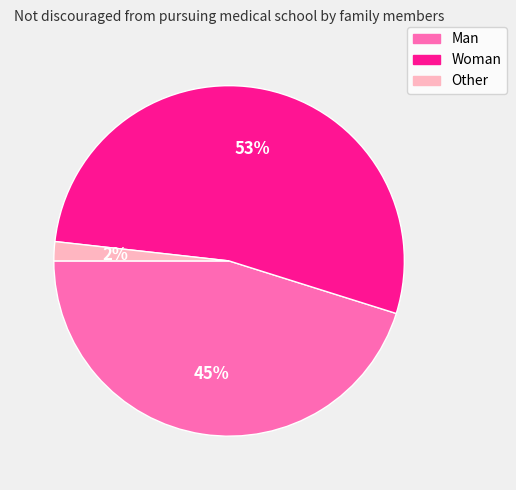

How many slices are in this pie chart?

3